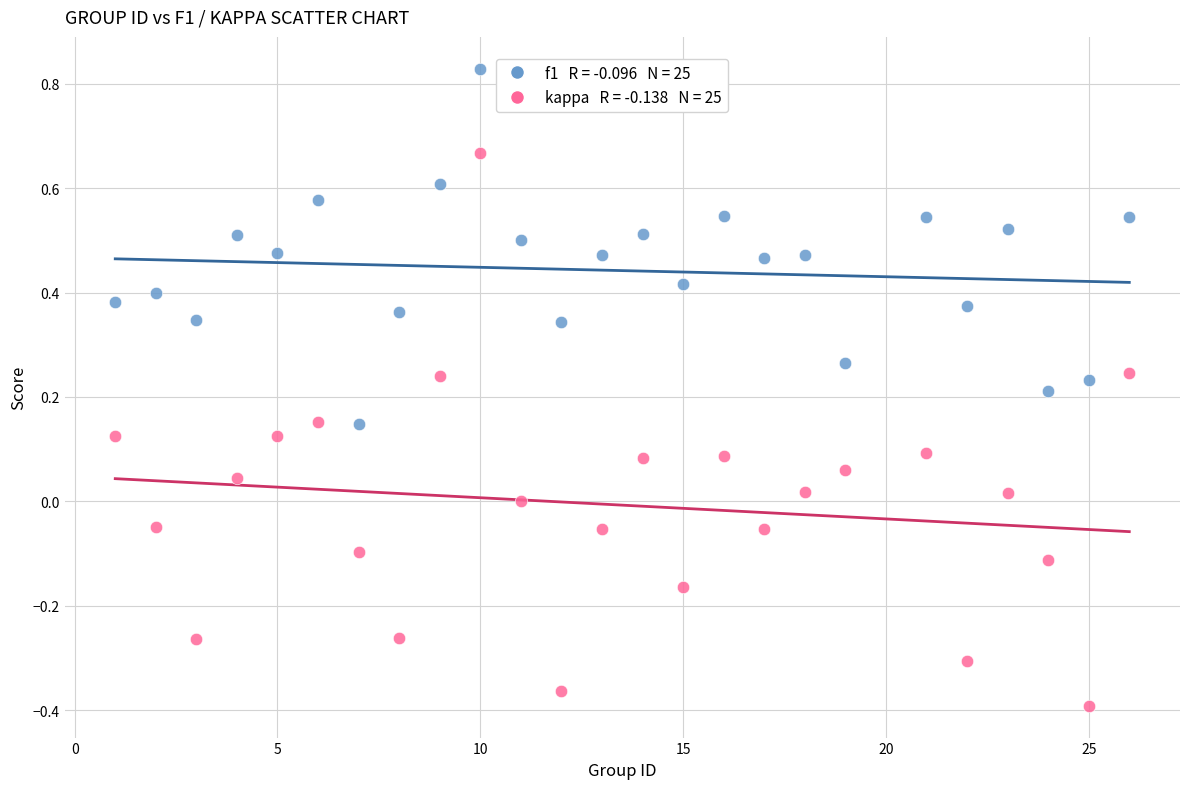

Across all data points, what is the range of X values (max minus min)?

25.0